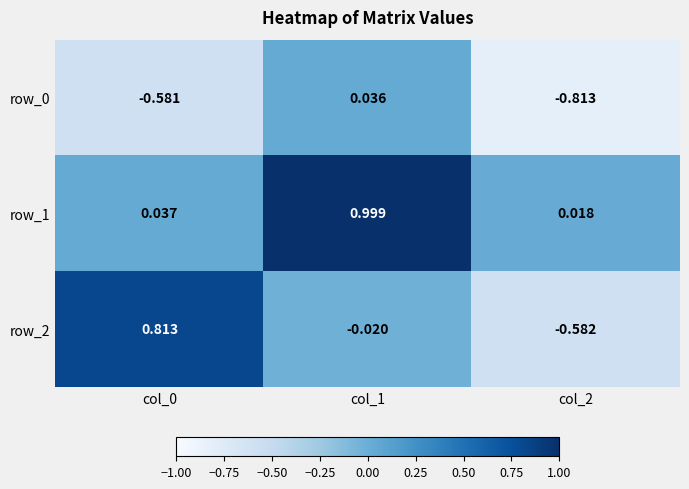

Is the value of row_0 at col_1 greater than the value of row_2 at col_2?

Yes